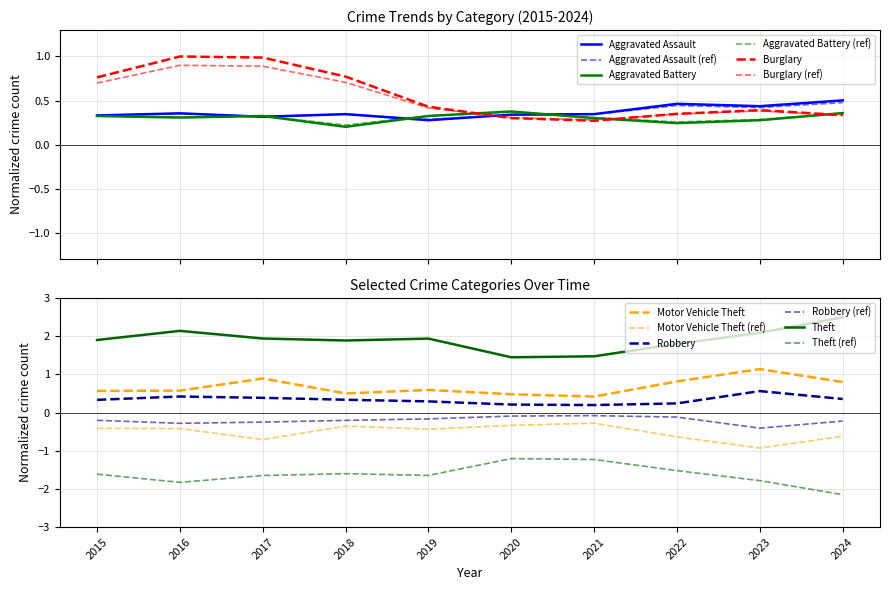

At which category is the sum across all series the highest?

2016